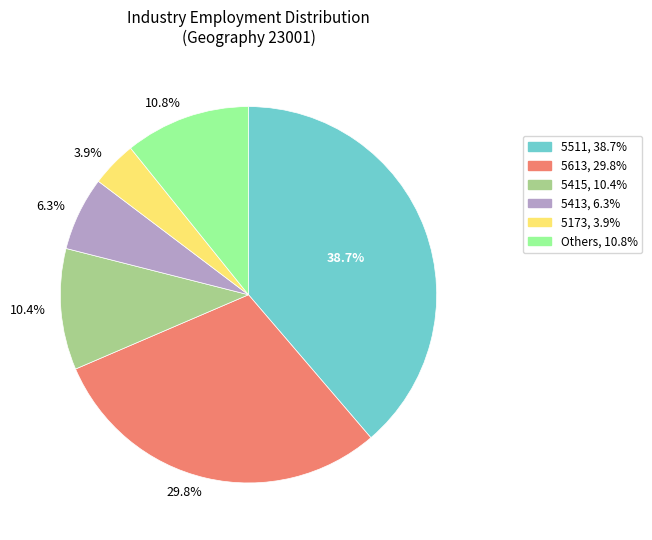

What is the largest slice in the pie chart?

38.7%